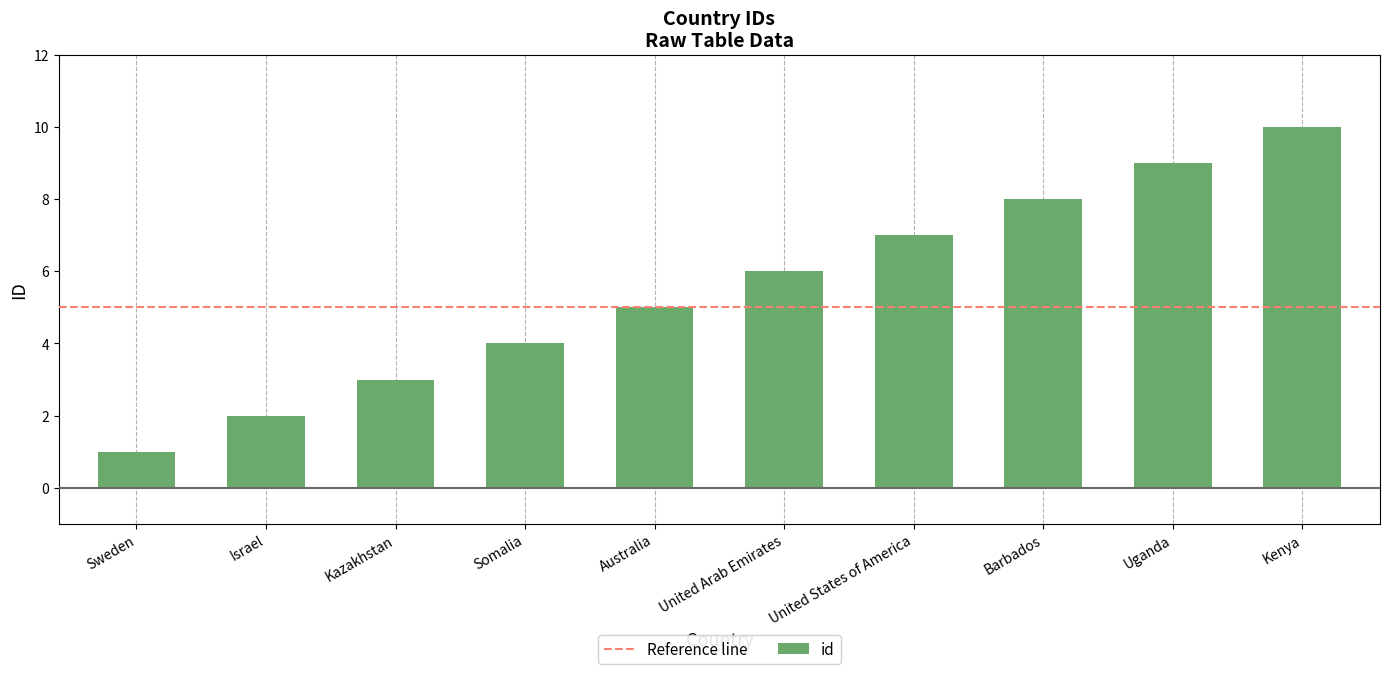

How many series are shown in this chart?

1